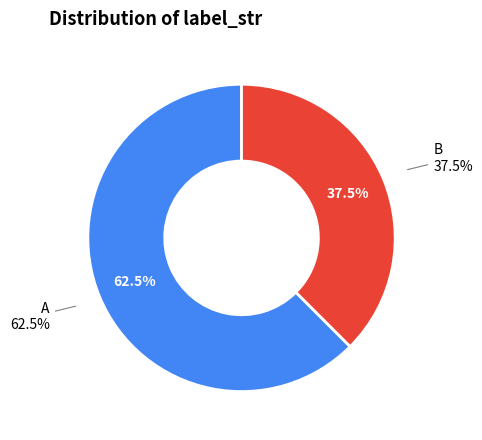

Which category has the biggest portion of the pie?

A